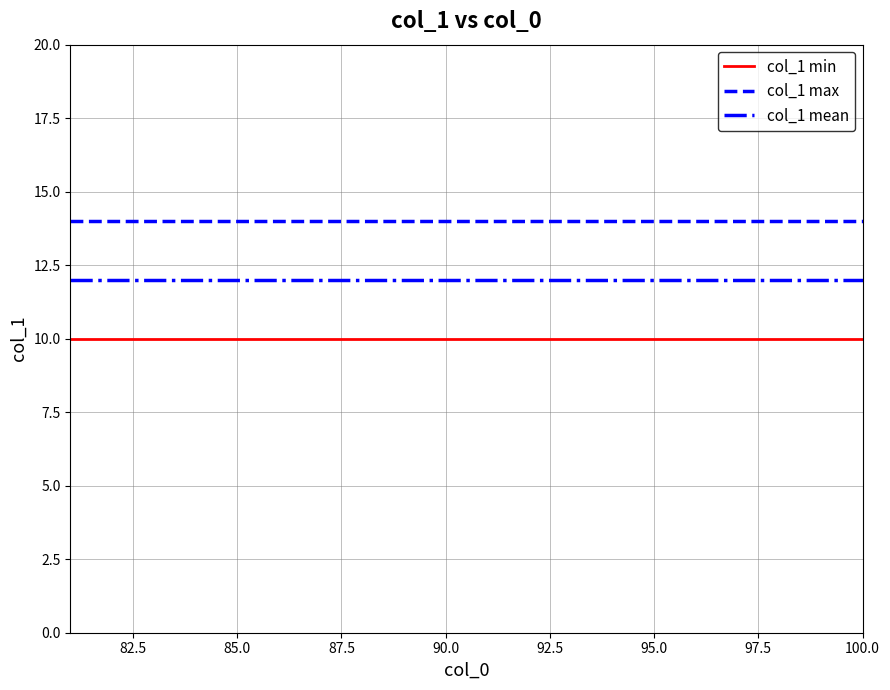

True or false: col_1 min and col_1 mean cross at least once.

False